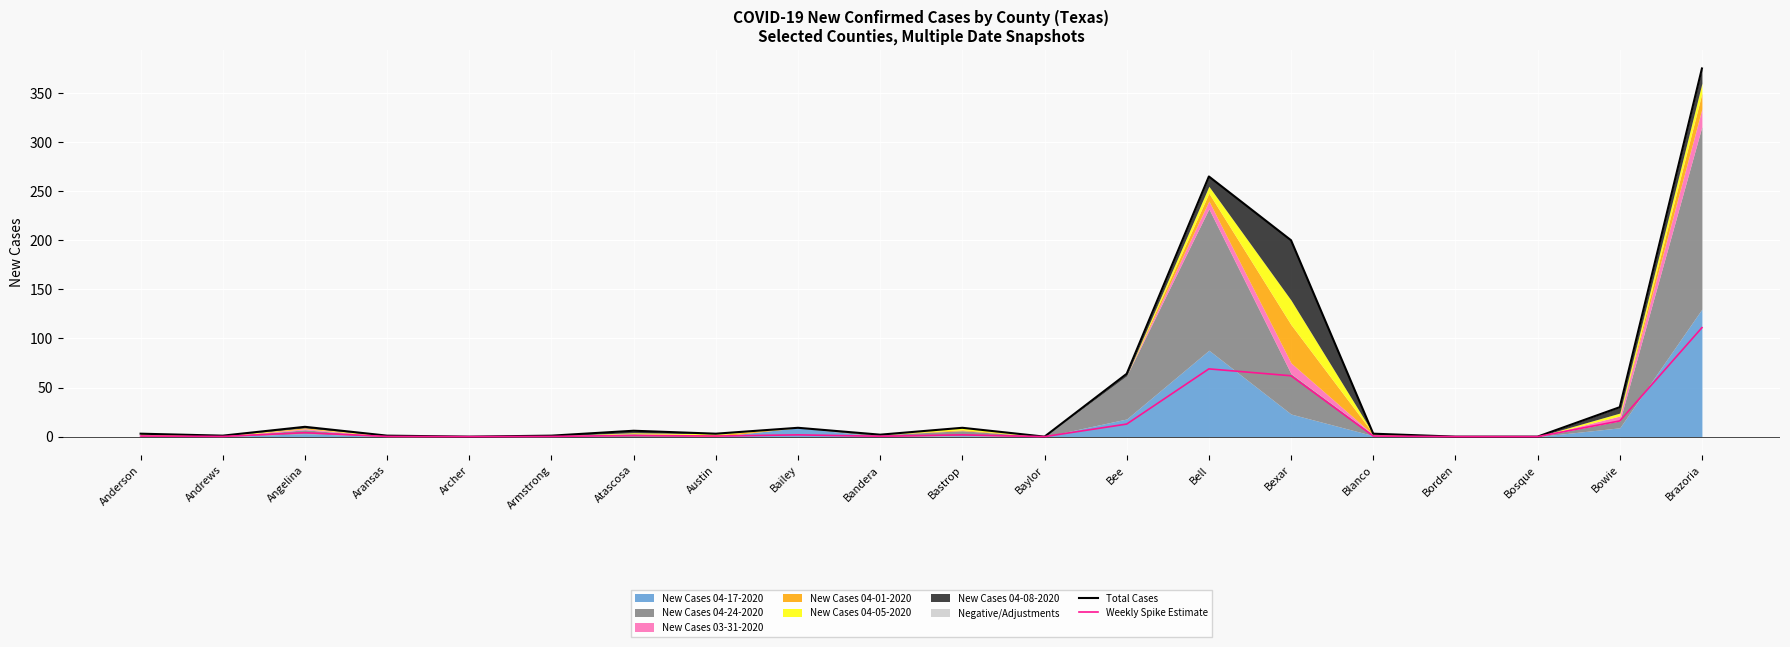

True or false: Total Cases has a value of 0.5 at Armstrong.

False